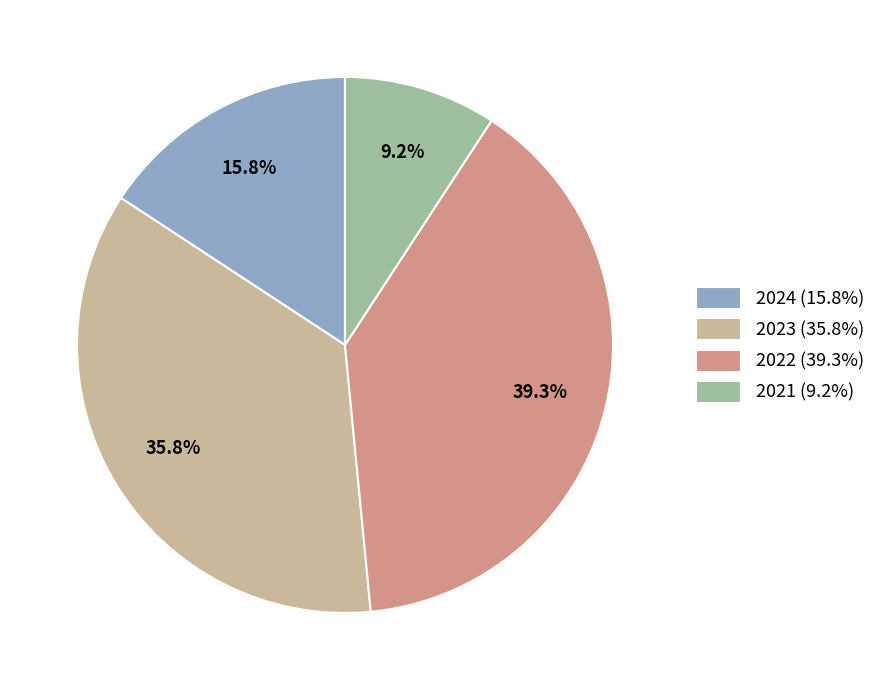

What is the smallest slice in the pie chart?

2021